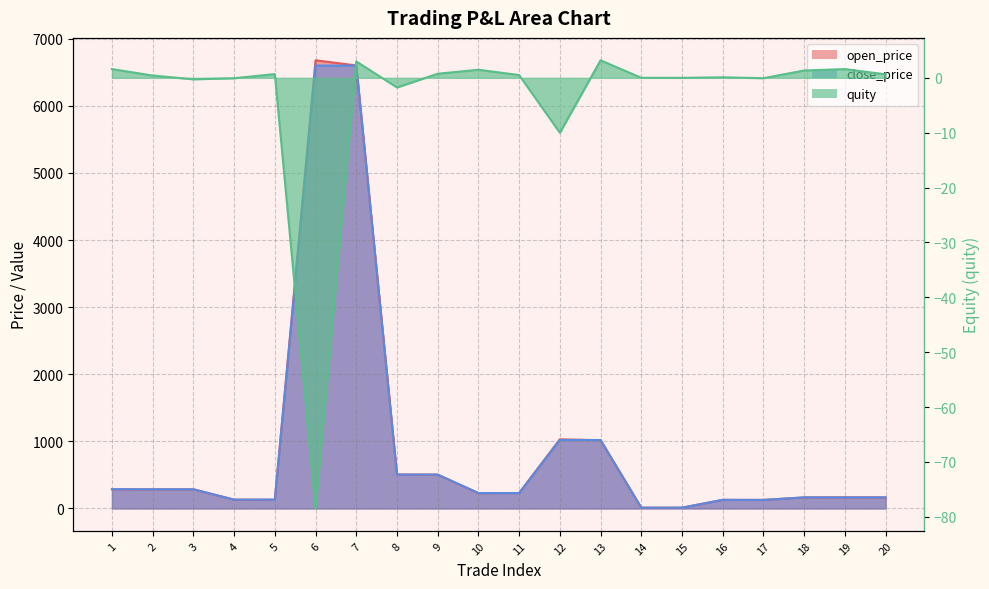

How many lines are shown in the chart?

3